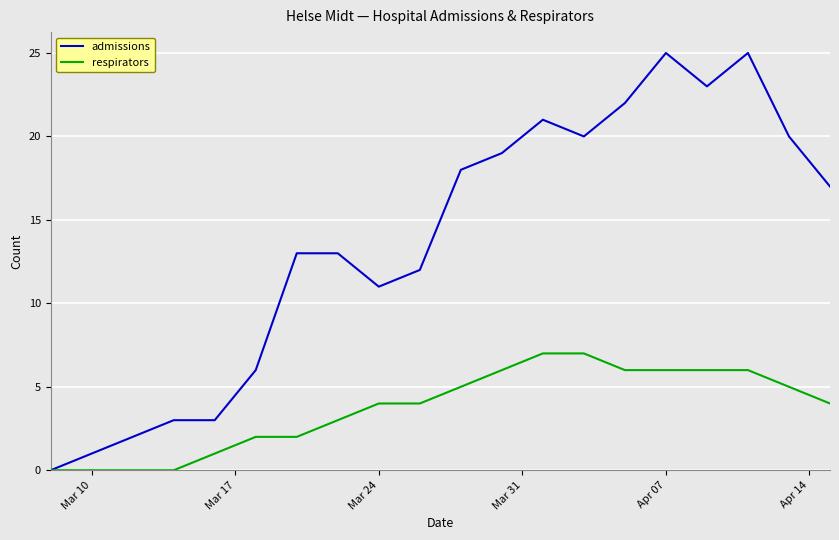

Reading left to right, transcribe all the data shown in this chart.

admissions: 0	1	2	3	3	6	13	13	11	12	18	19	21	20	22	25	23	25	20	17
respirators: 0	0	0	0	1	2	2	3	4	4	5	6	7	7	6	6	6	6	5	4